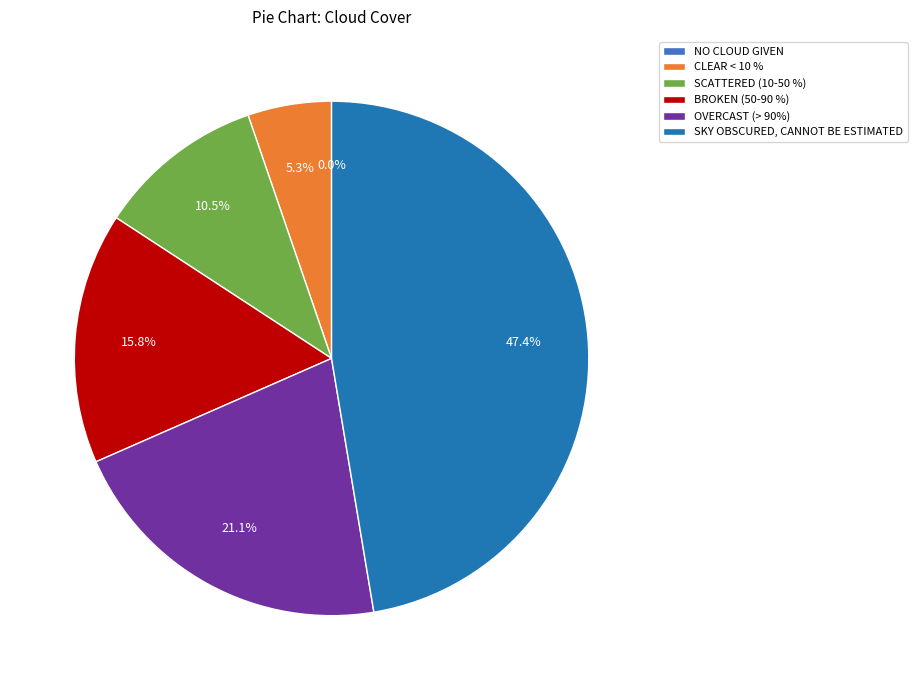

Does any single category account for the majority?

No